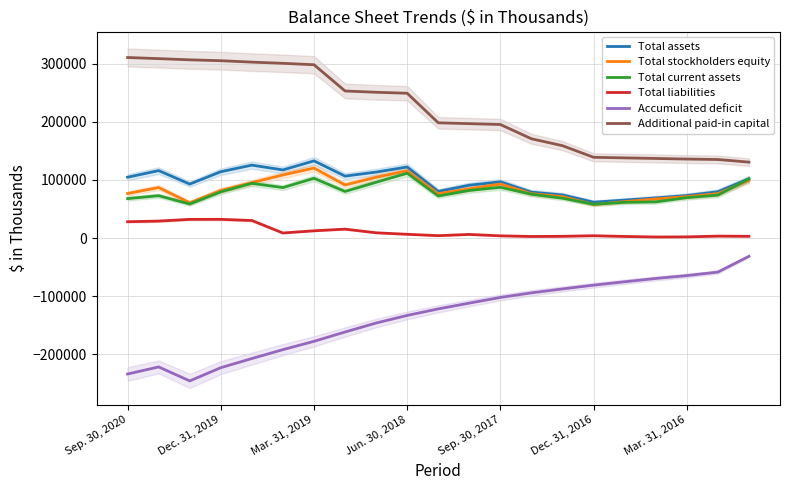

True or false: Additional paid-in capital and Total stockholders equity intersect in this chart.

False